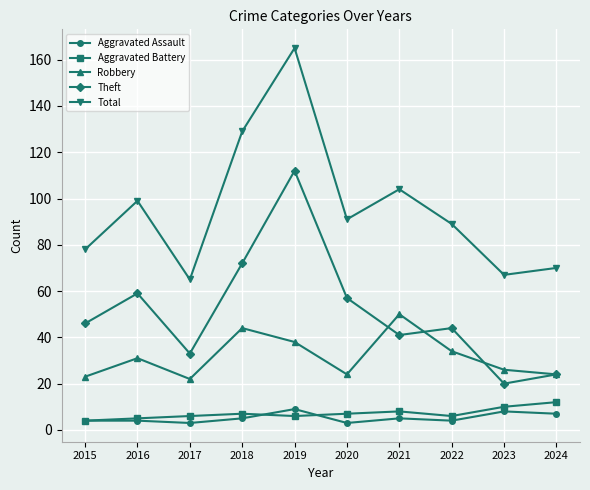

Rank the series by their maximum value, from highest to lowest.

Total, Theft, Robbery, Aggravated Battery, Aggravated Assault